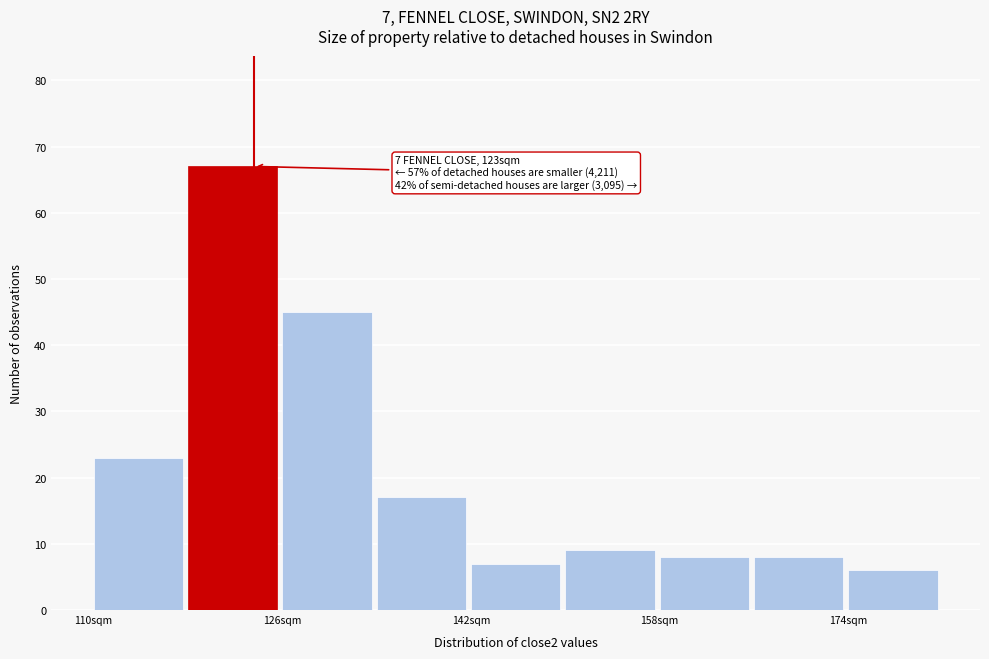

Which range on the x-axis has the tallest bar?

118 to 126